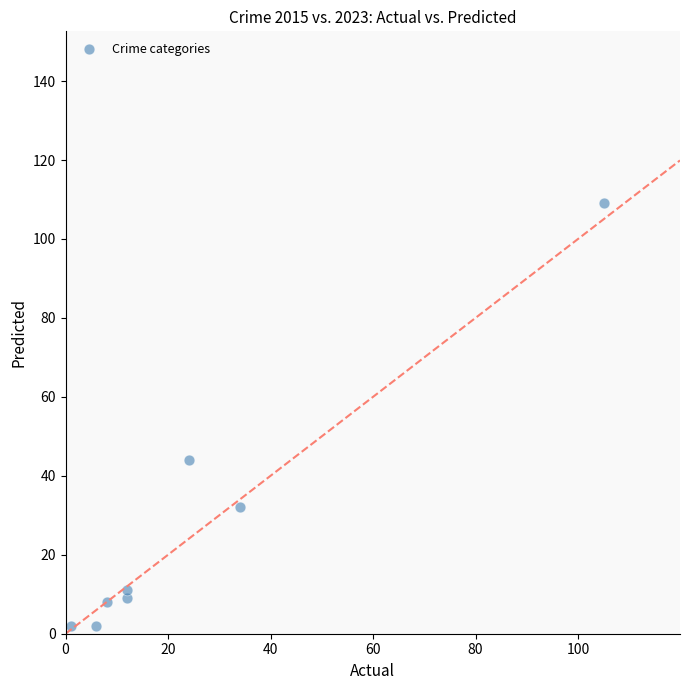

What is the average Y value?

27